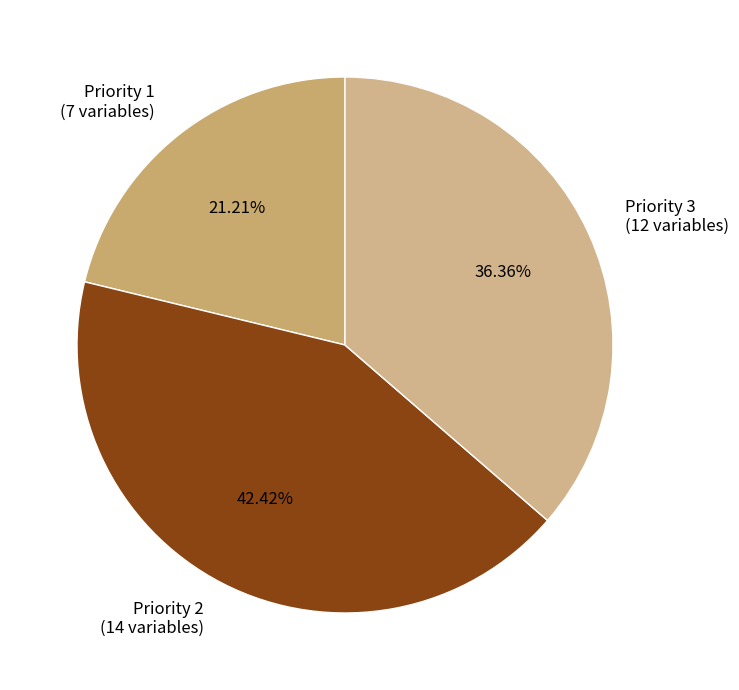

Which has a higher value, Priority 1 or Priority 2?

Priority 2